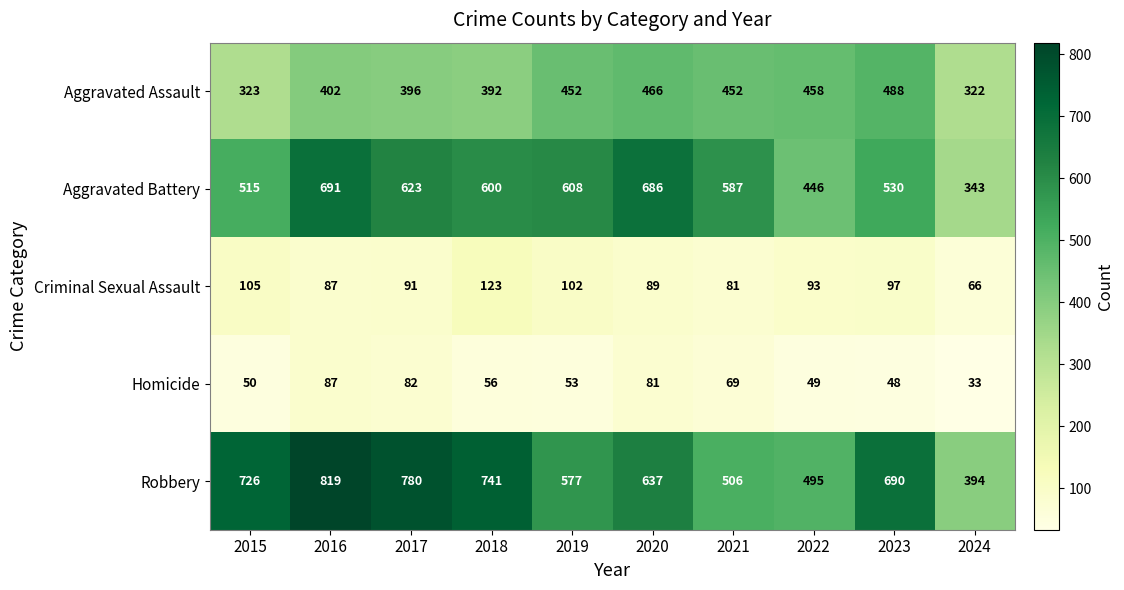

Is the value of Homicide at 2022 greater than the value of Robbery at 2018?

No